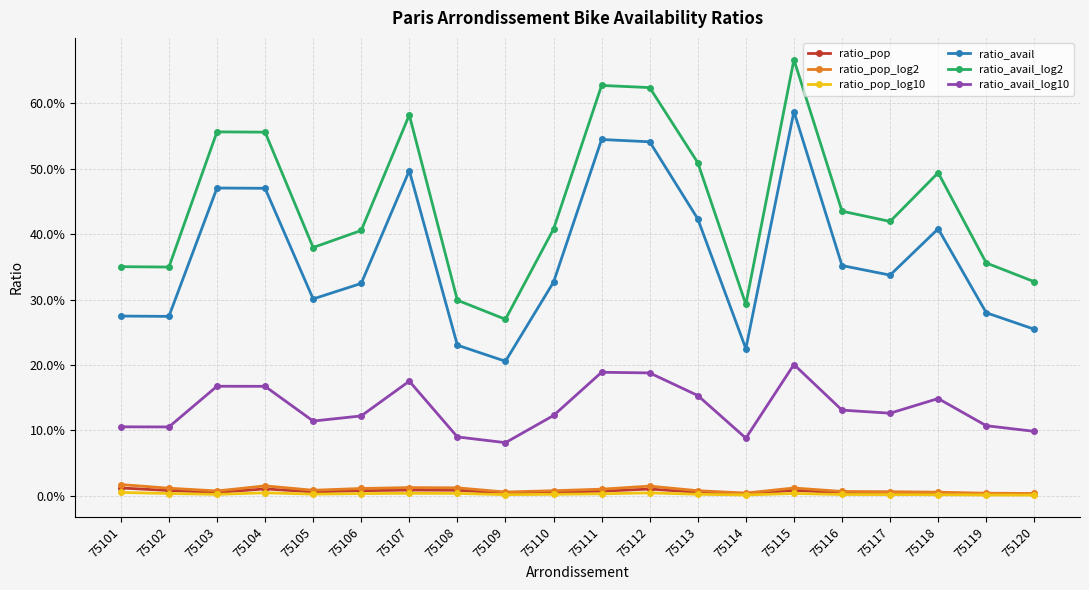

True or false: ratio_pop and ratio_avail cross at least once.

False